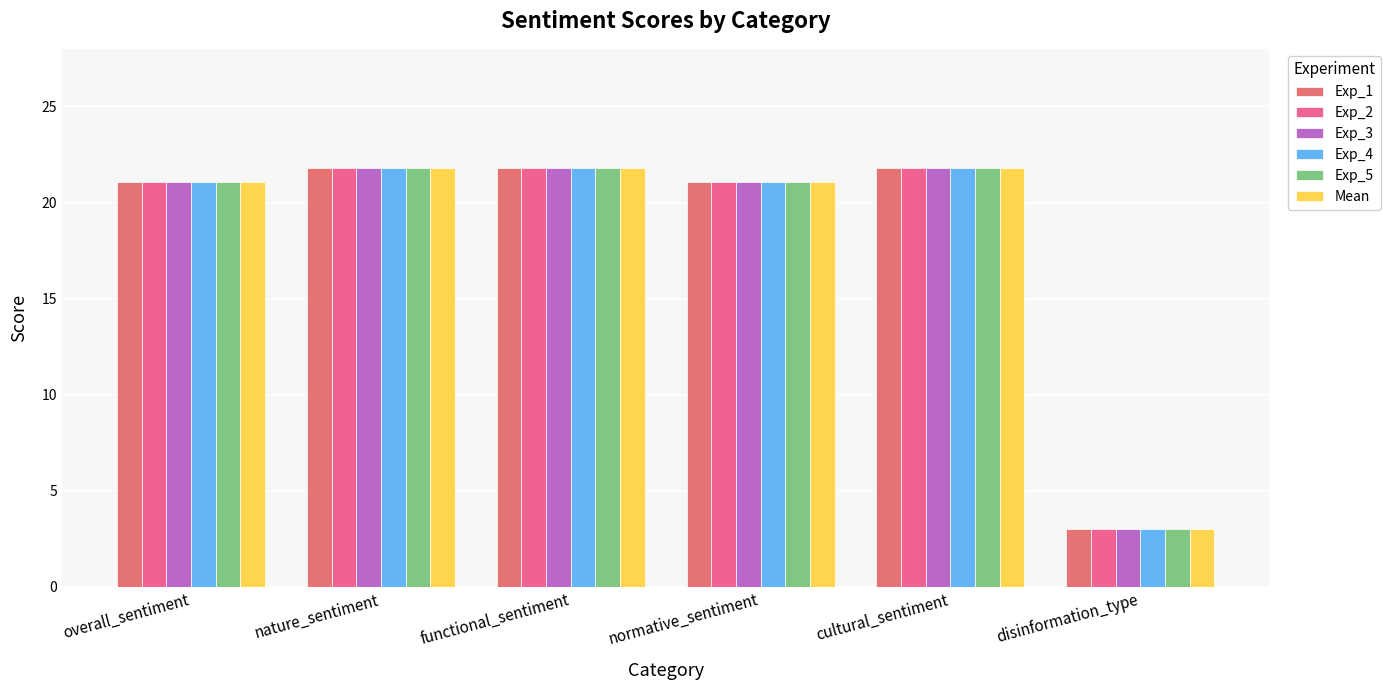

How many bars are there in each group?

6